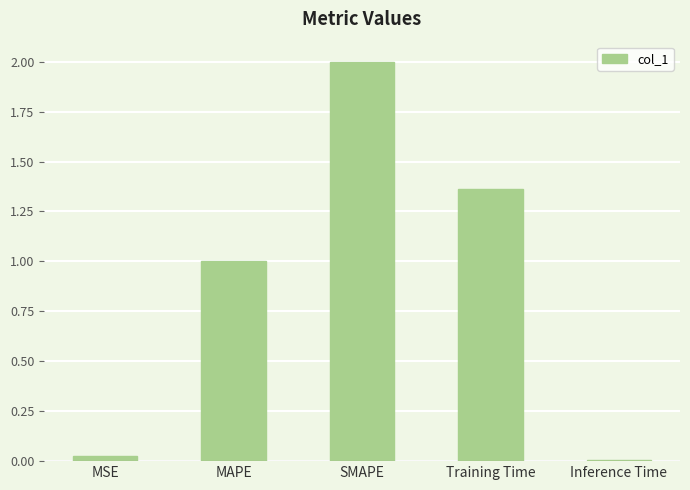

How many values are below 1?

2